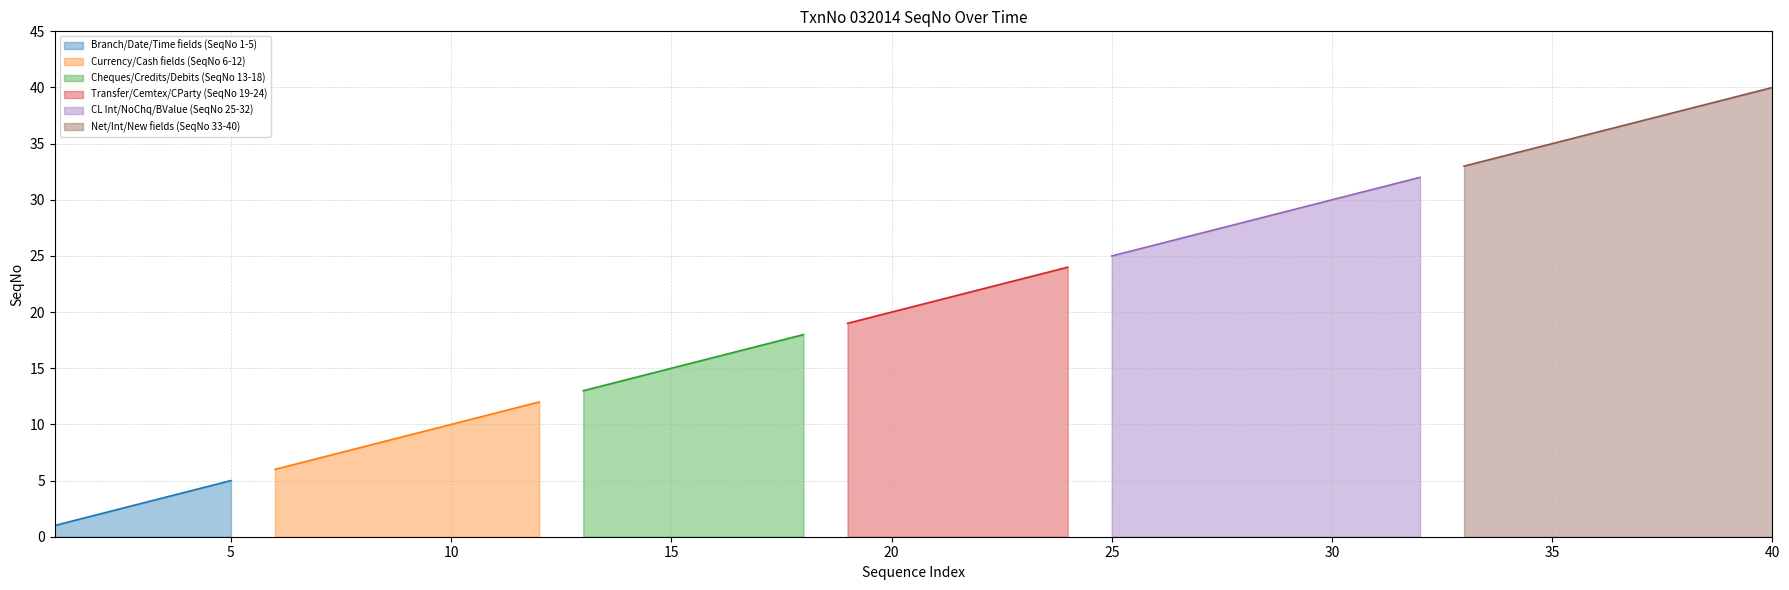

What is the approximate value at 37, to the nearest 5?

35